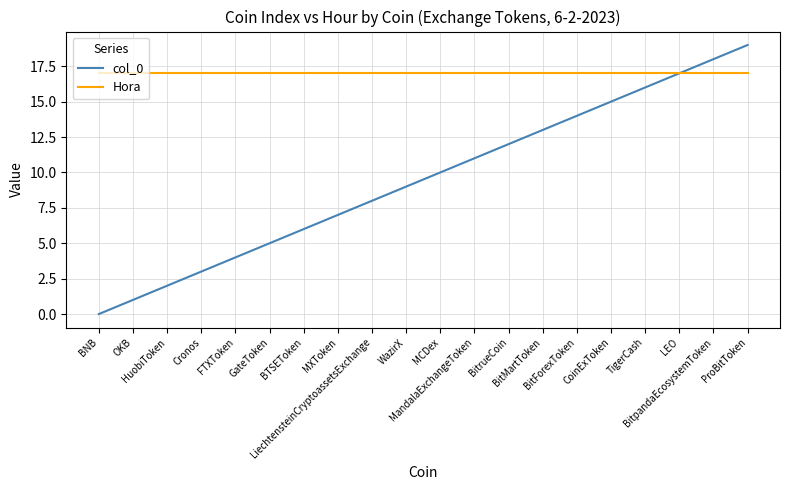

The value of Hora at OKB is 30. True or false?

False